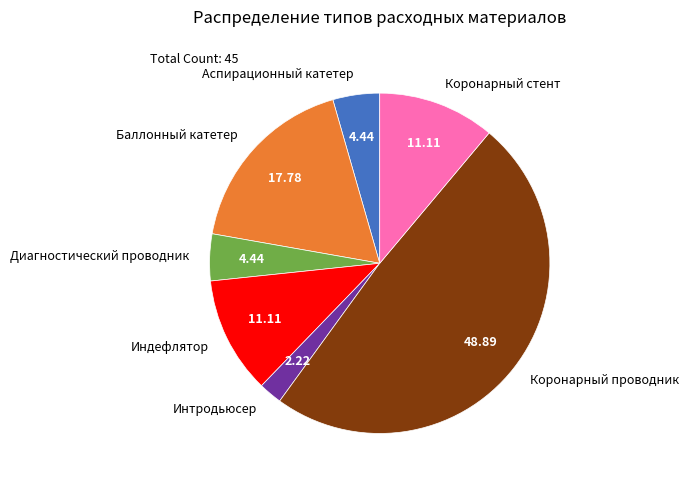

True or false: Аспирационный катетер accounts for 4% of the total.

True